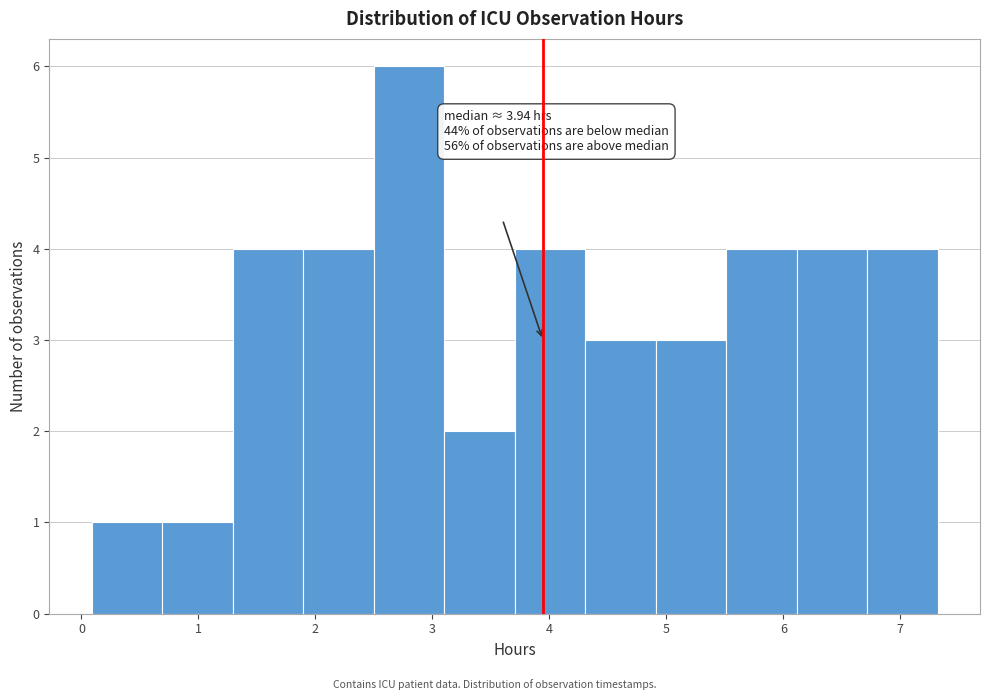

Which range on the x-axis has the tallest bar?

2.5 to 3.1